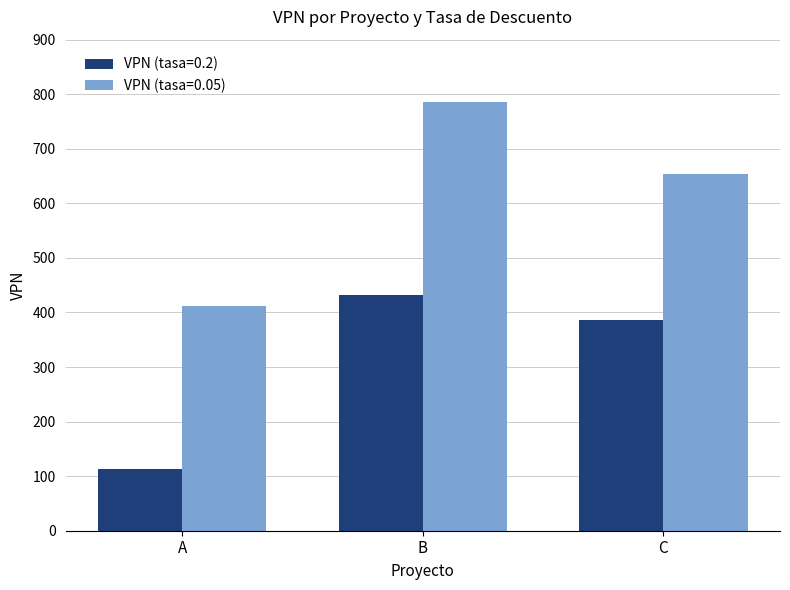

What is the sum of all VPN (tasa=0.05) values?

1851.5